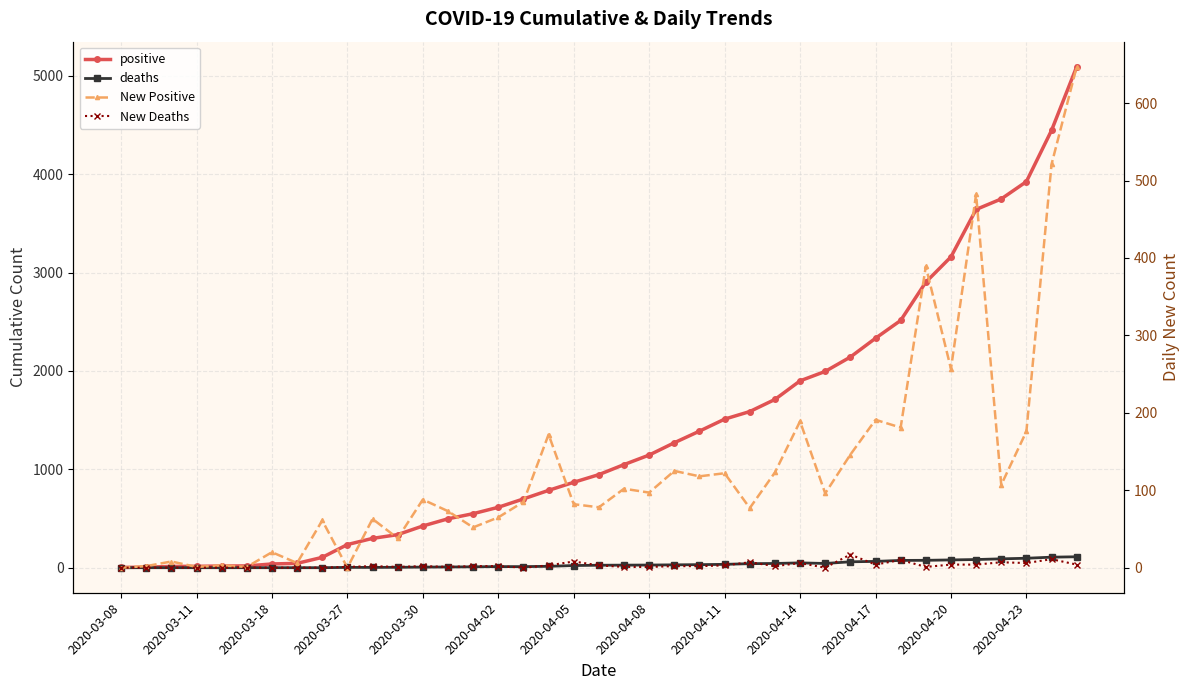

What is the difference between the maximum and second lowest values in the deaths series?

111